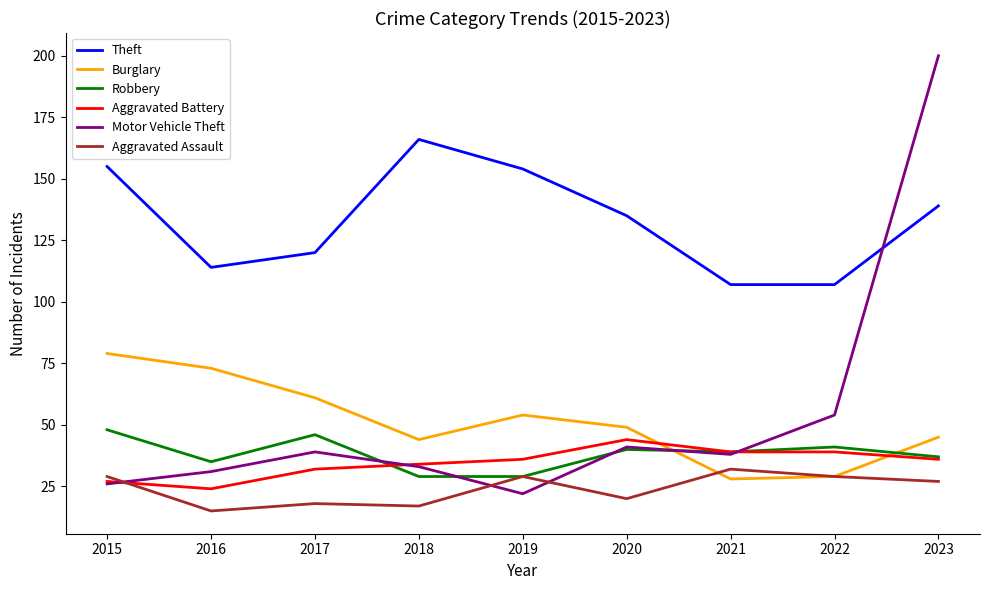

What is the approximate value of Aggravated Battery at 2020?

44